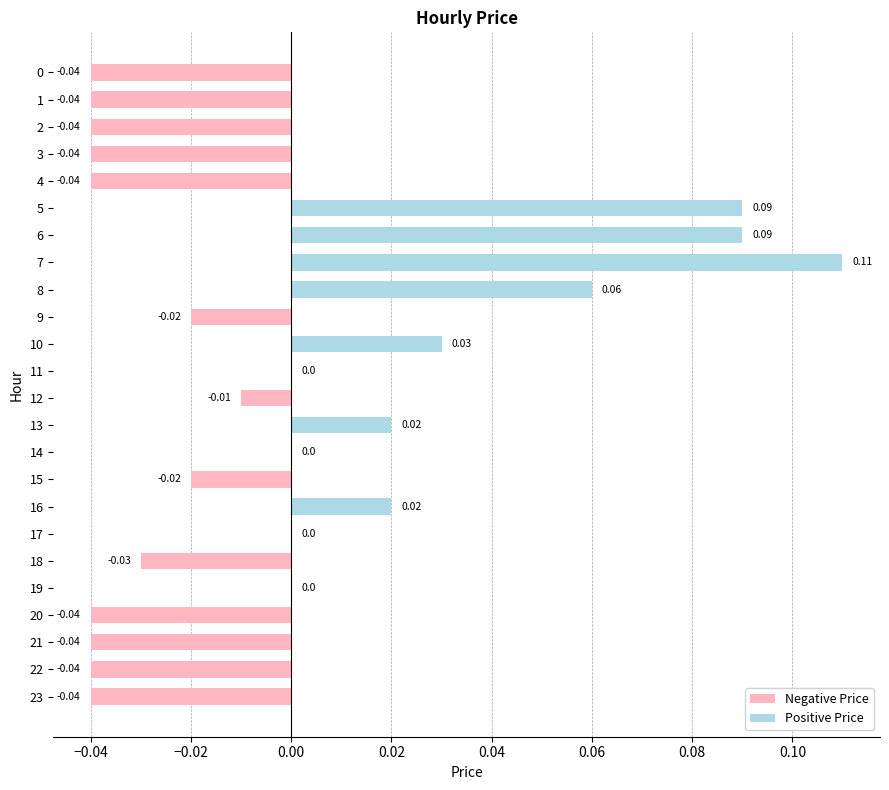

How many distinct data groups are displayed?

1